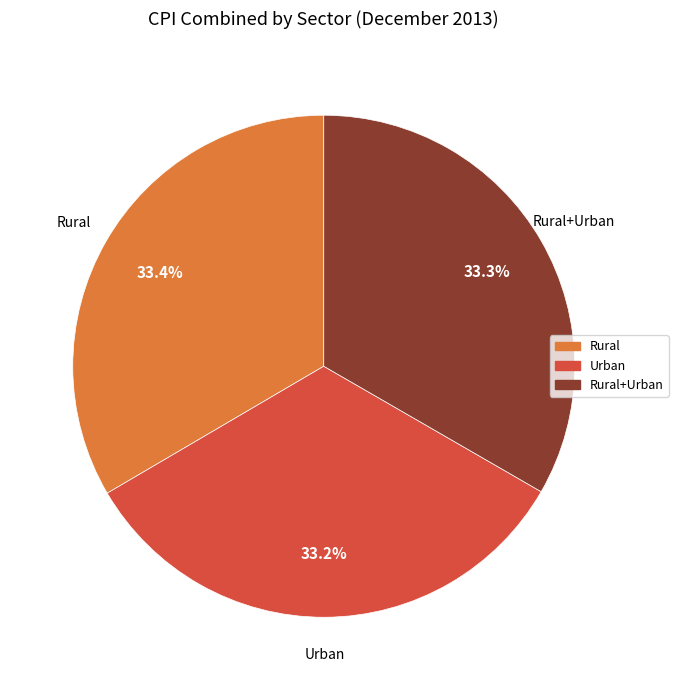

Does any single category account for the majority?

No